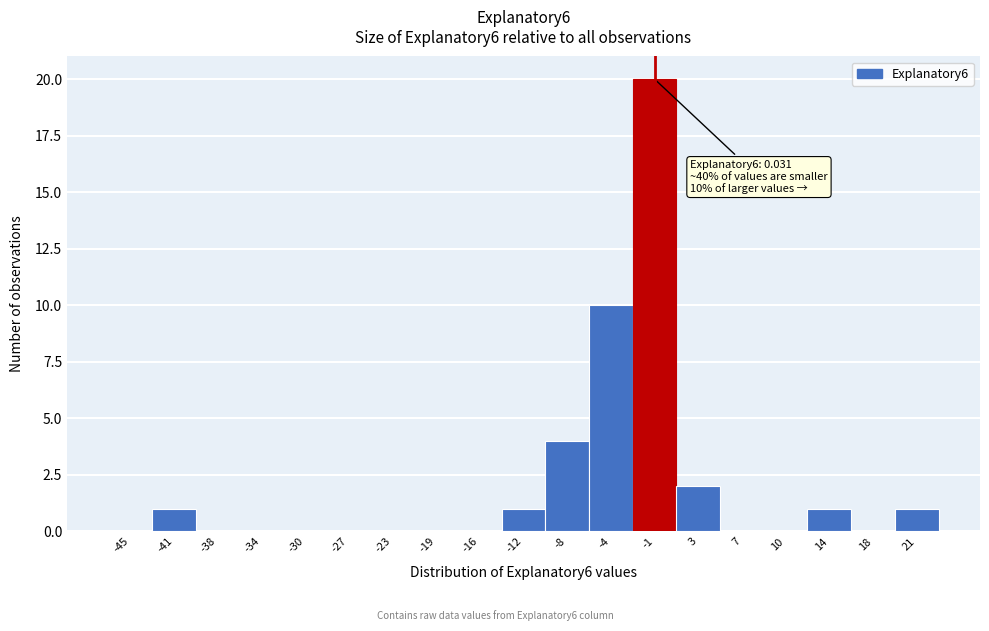

Reading left to right, list all the values displayed in this chart.

-45=0	-41=1	-38=0	-34=0	-30=0	-27=0	-23=0	-19=0	-16=0	-12=1	-8=4	-4=10	-1=20	3=2	7=0	10=0	14=1	18=0	21=1